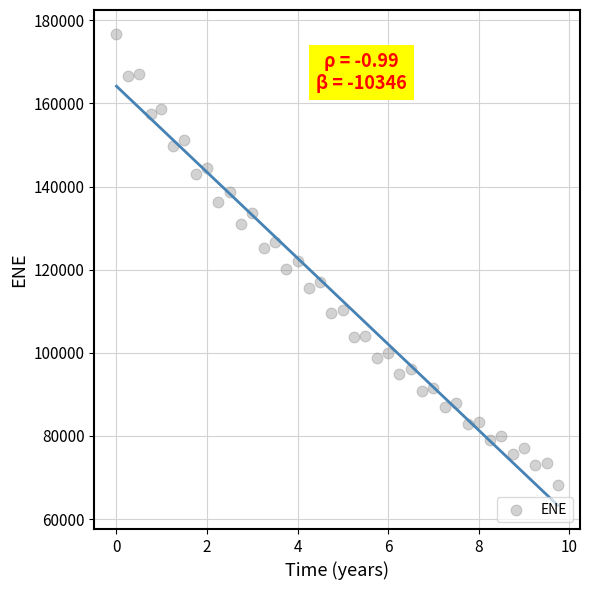

What is the range of Y values (max minus min)?

108687.5